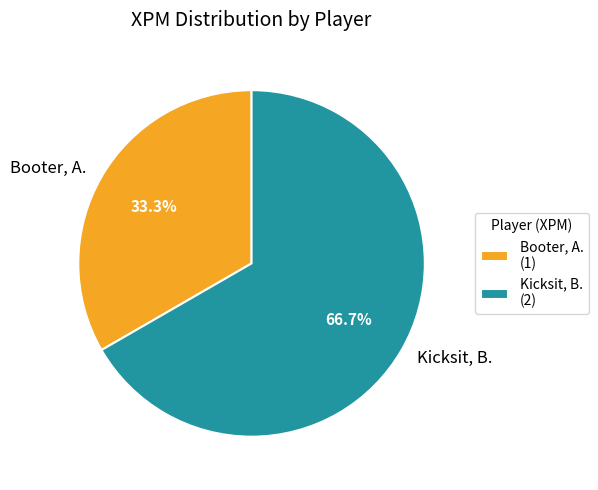

What percentage is the Booter, A. slice, to the nearest percent?

33%